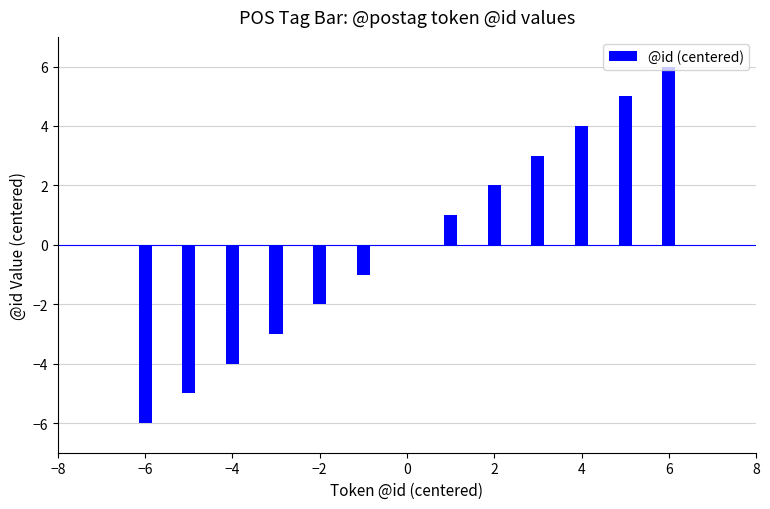

What is the maximum value shown in the chart?

6